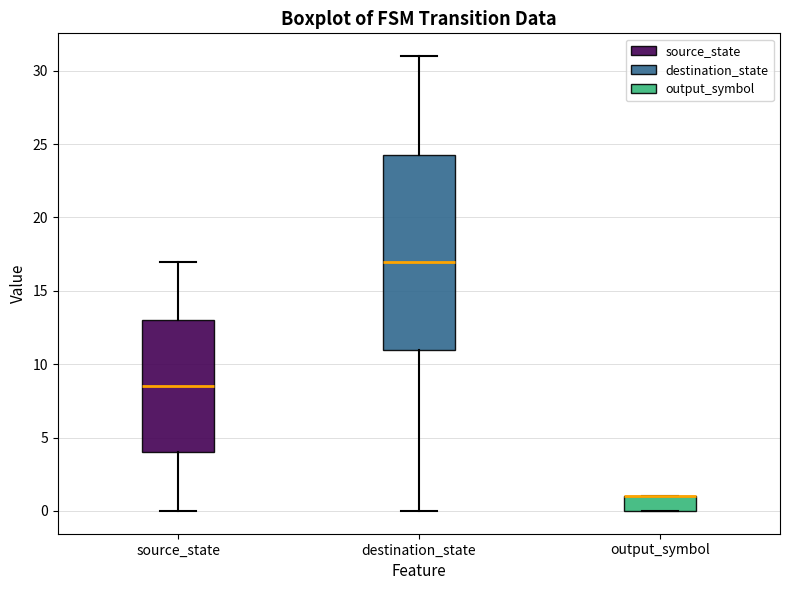

Reading left to right, read every box against the y-axis: the position of its median line, the range the box covers, and the ends of its whiskers. The values are not printed on the chart, so give them approximately, as read against the axis.

source_state: median 8.5, box 4.0 to 13.0, whiskers 0.0 to 17.0
destination_state: median 17.0, box 11.0 to 24.5, whiskers 0.0 to 31.0
output_symbol: median 1.0 (drawn on the box's upper edge), box 0.0 to 1.0, whiskers 0.0 to 1.0